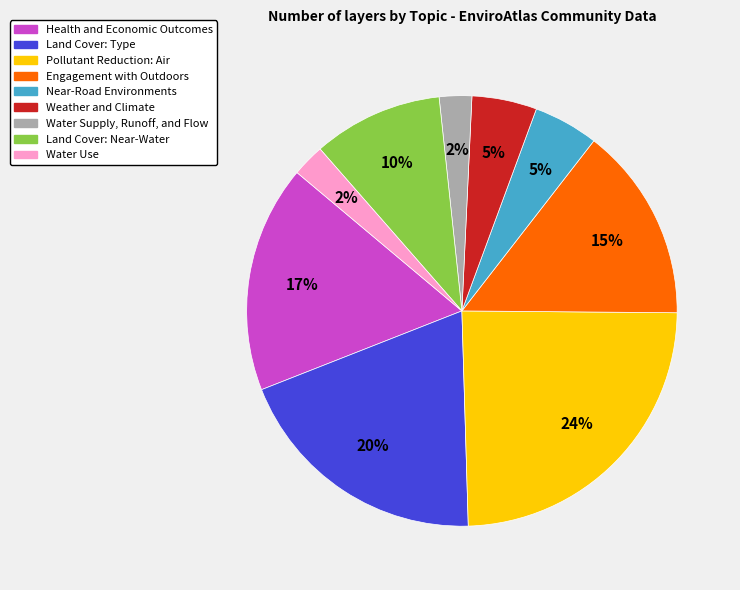

The Engagement with Outdoors slice represents 1% of the pie. True or false?

False